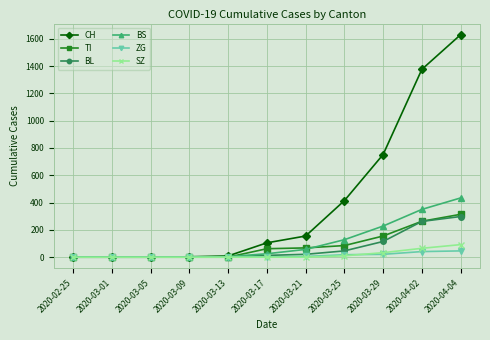

Does the chart have visible grid lines?

Yes